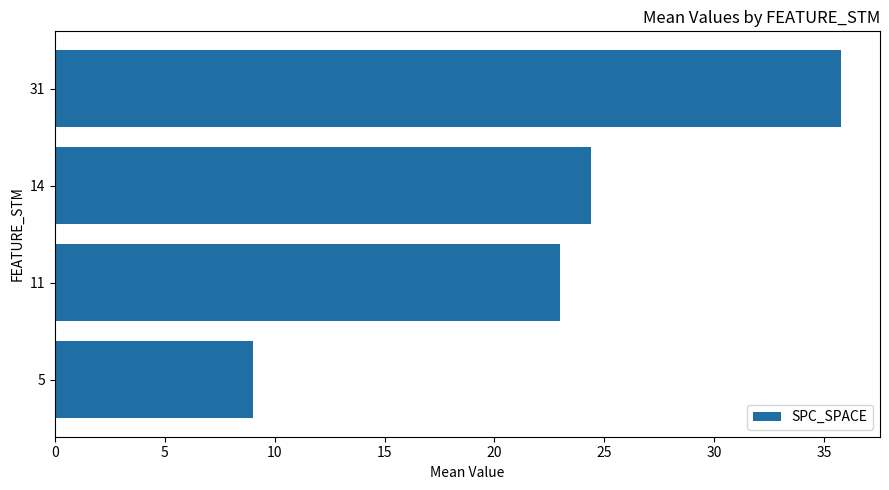

What is the greatest value displayed?

35.8